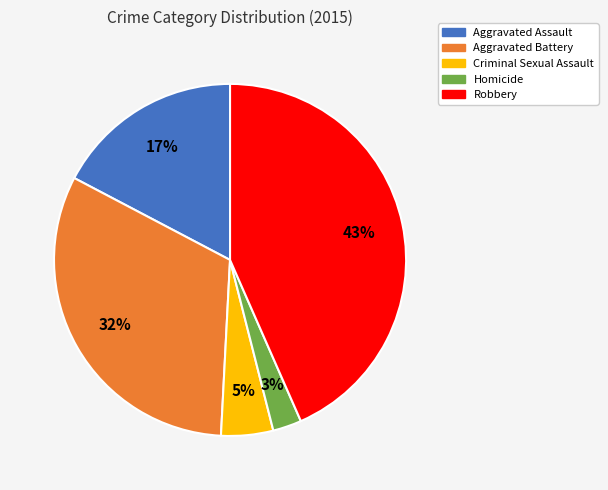

Do Homicide and Aggravated Assault together represent more than half of the pie?

No